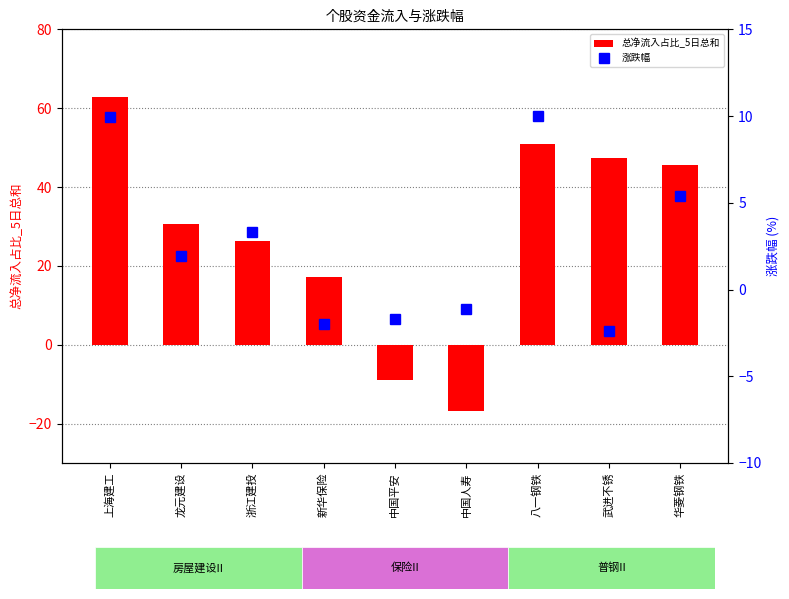

How many categories are shown in the chart?

9